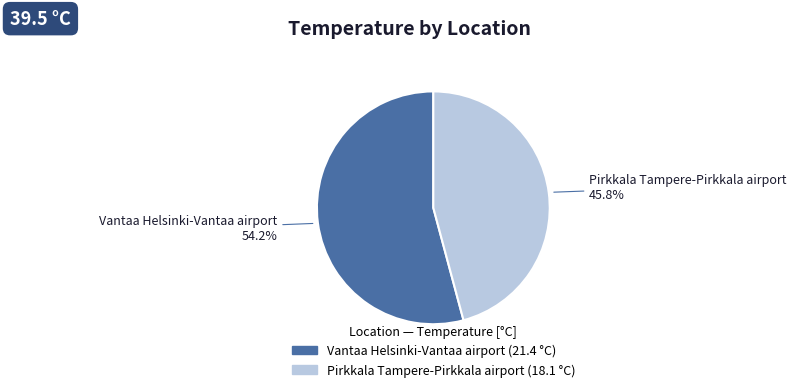

Is it true that Vantaa Helsinki-Vantaa airport is 60% of the pie?

False